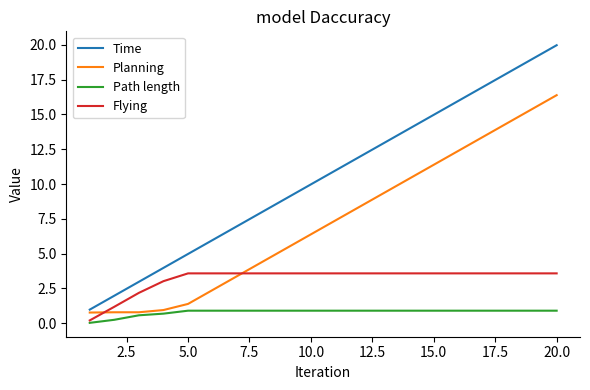

What is the sum of all Time values?

209.5